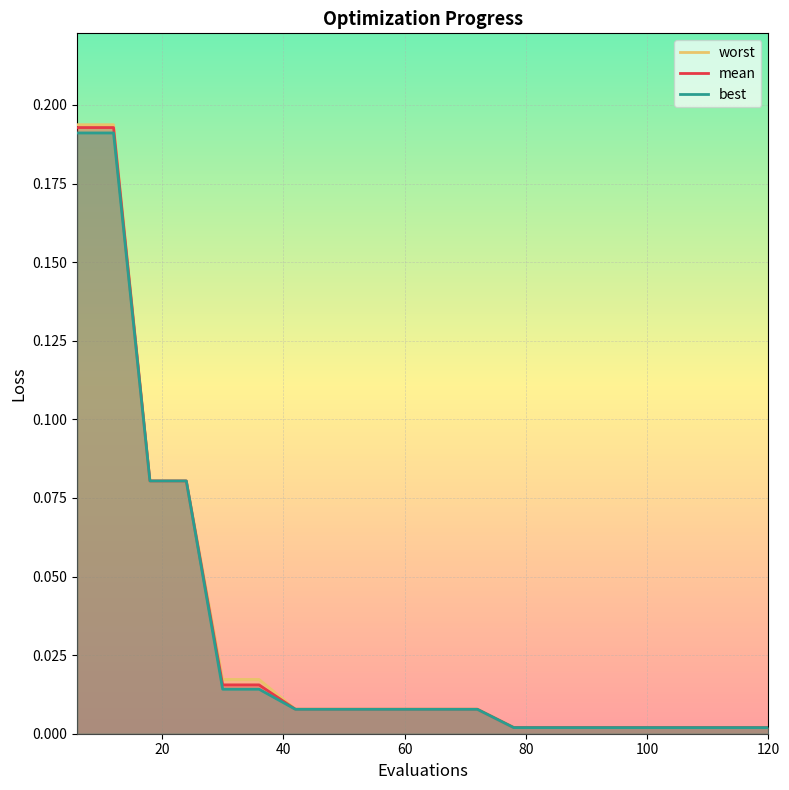

Rank the series by their maximum value, from lowest to highest.

best, mean, worst